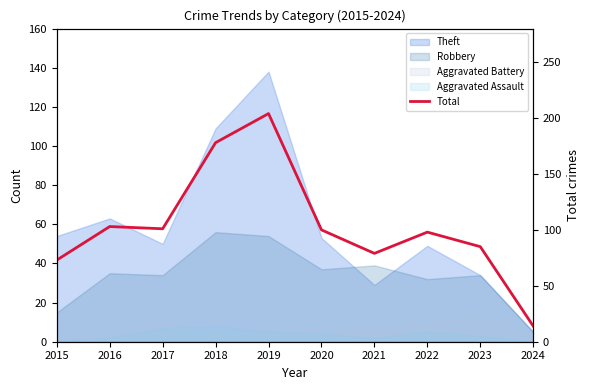

Reading left to right, transcribe all the data shown in this chart.

73	103	101	178	204	100	79	98	85	14